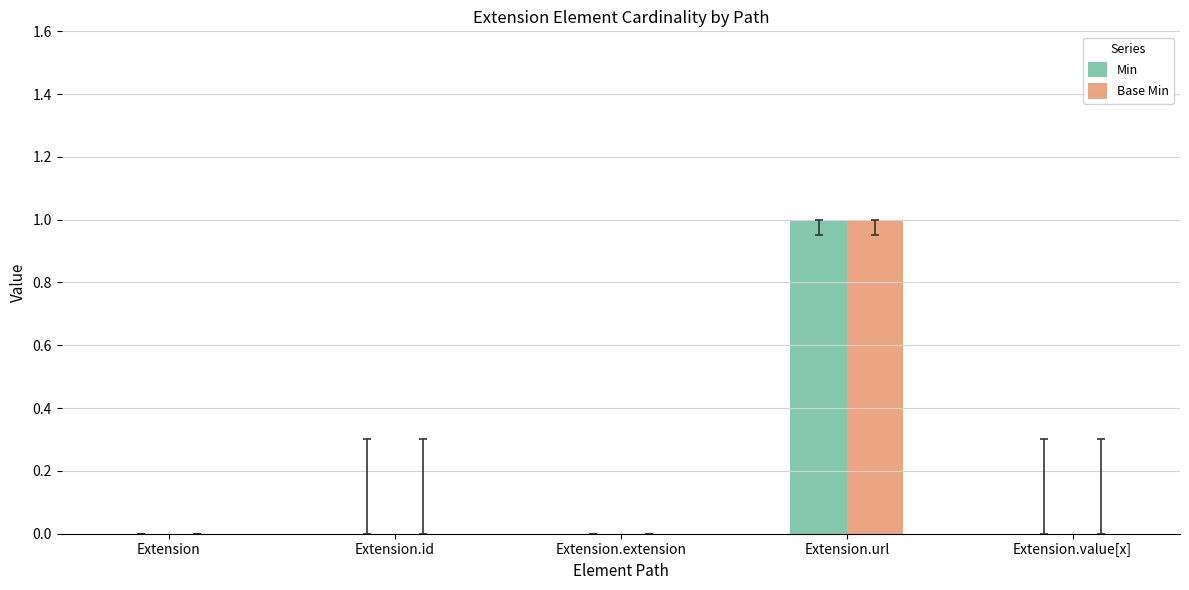

How many Base Min values are between 0 and 1?

5